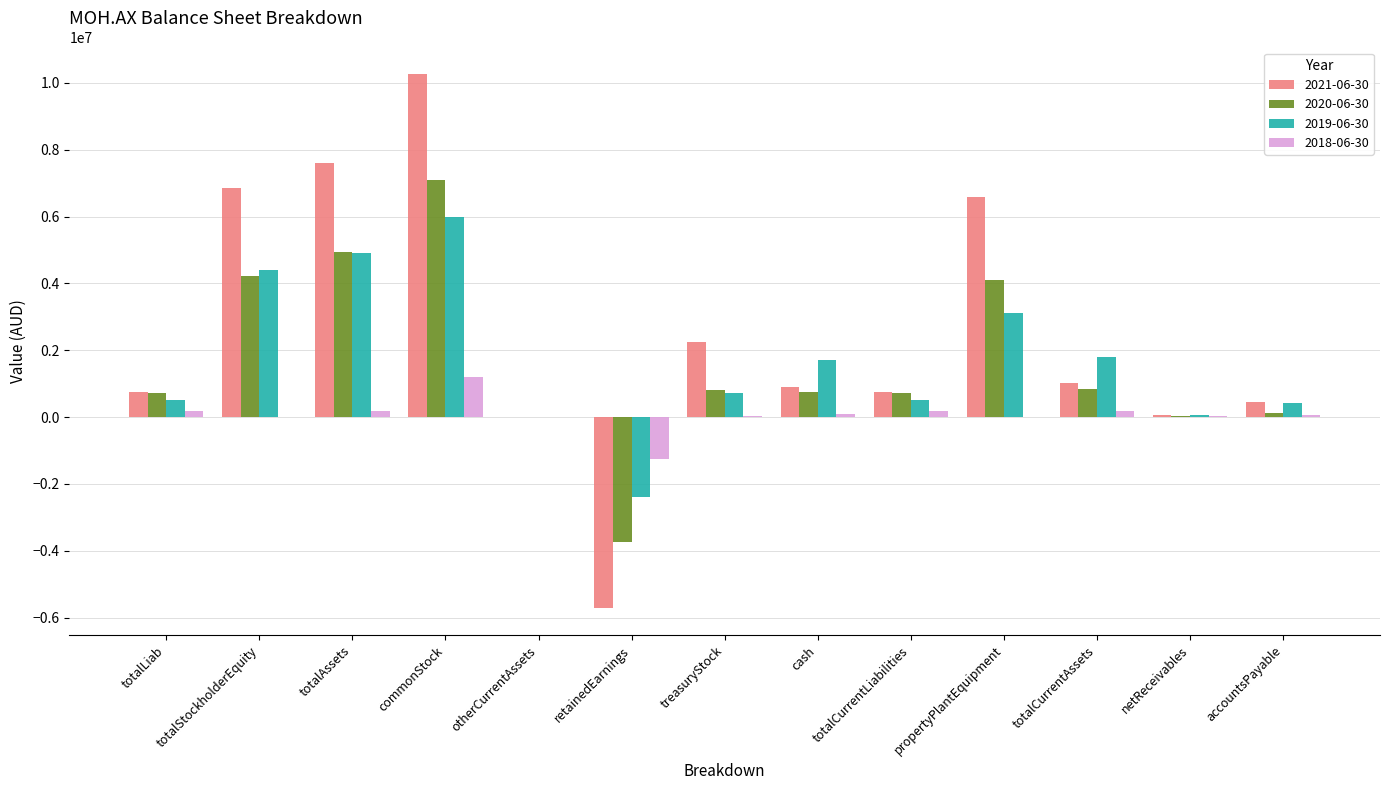

Count the number of data series in this chart.

4